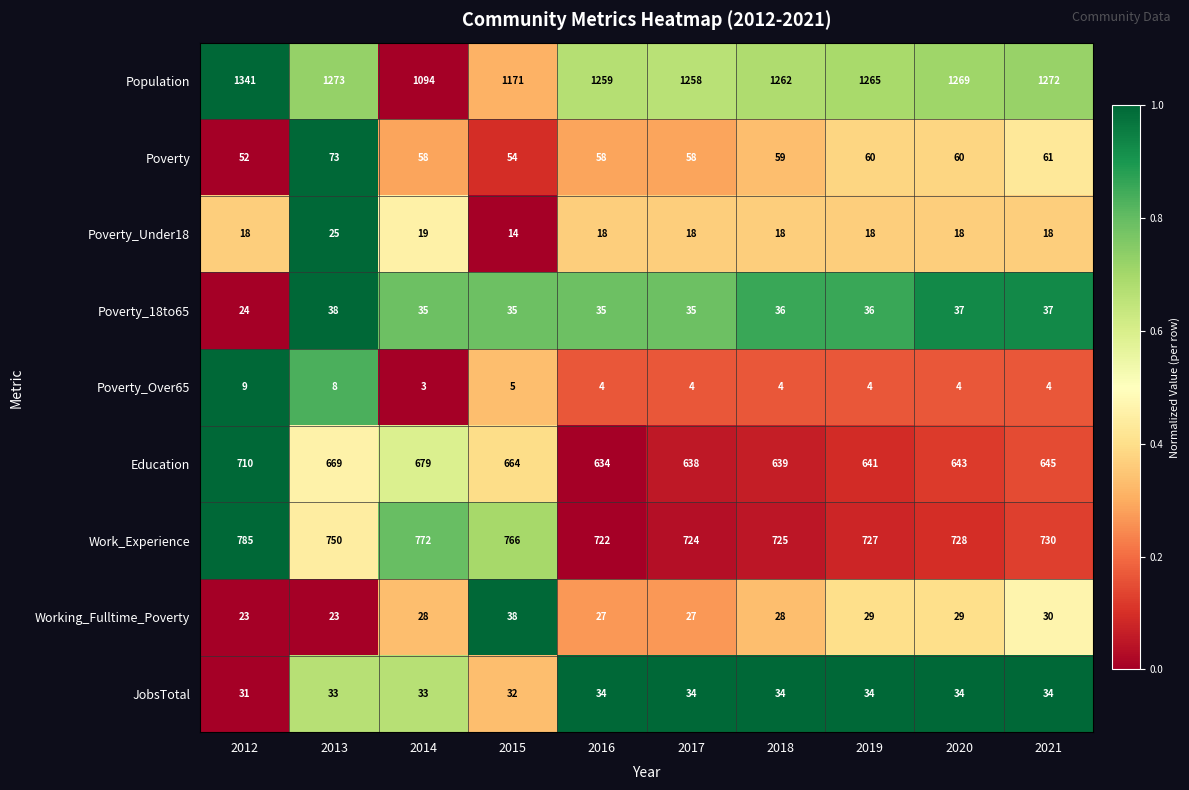

At how many categories does at least one series exceed 434?

10